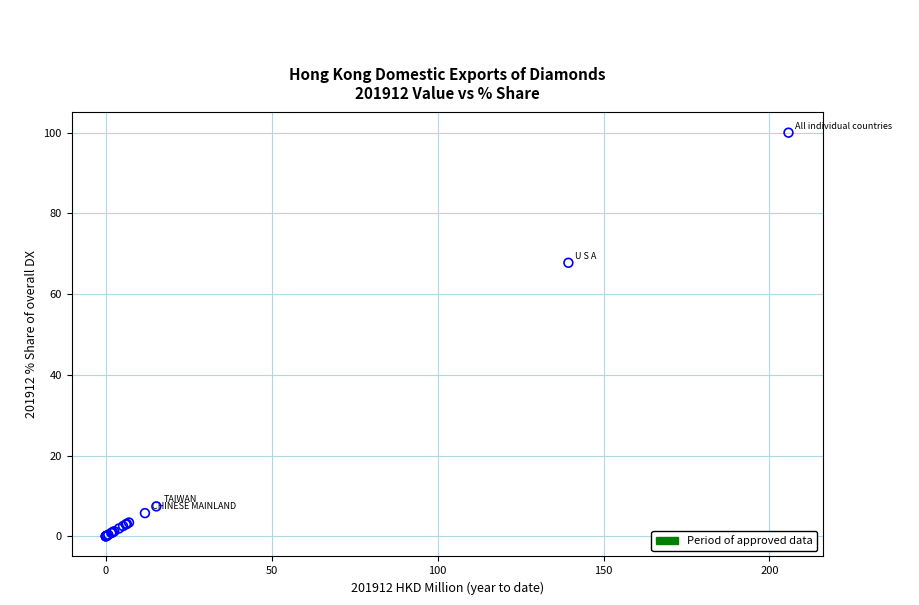

What Y value in the scatter plot is closest to 50?

67.8